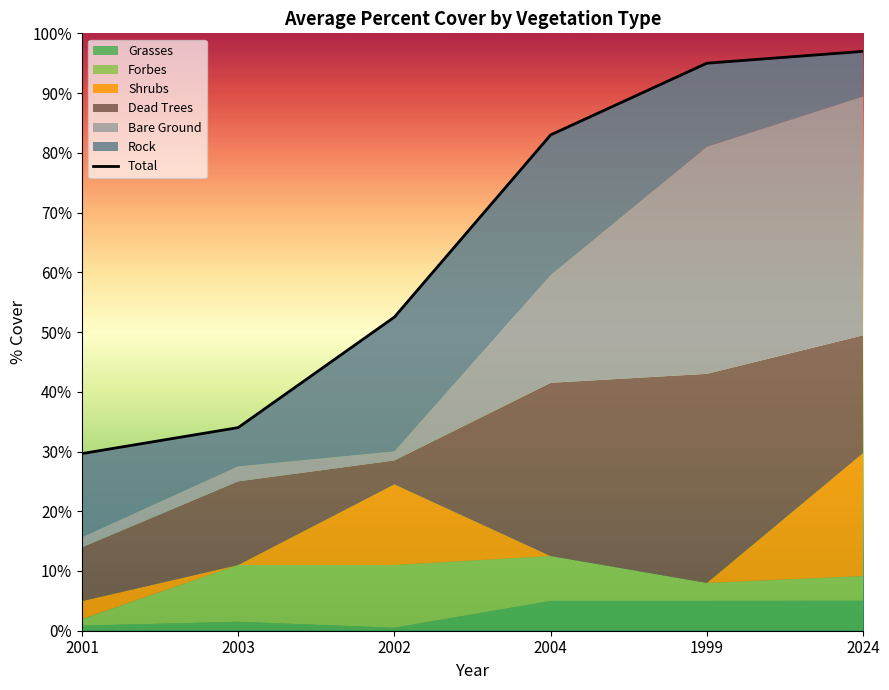

What is the value of the 3rd point from the left?

52.5